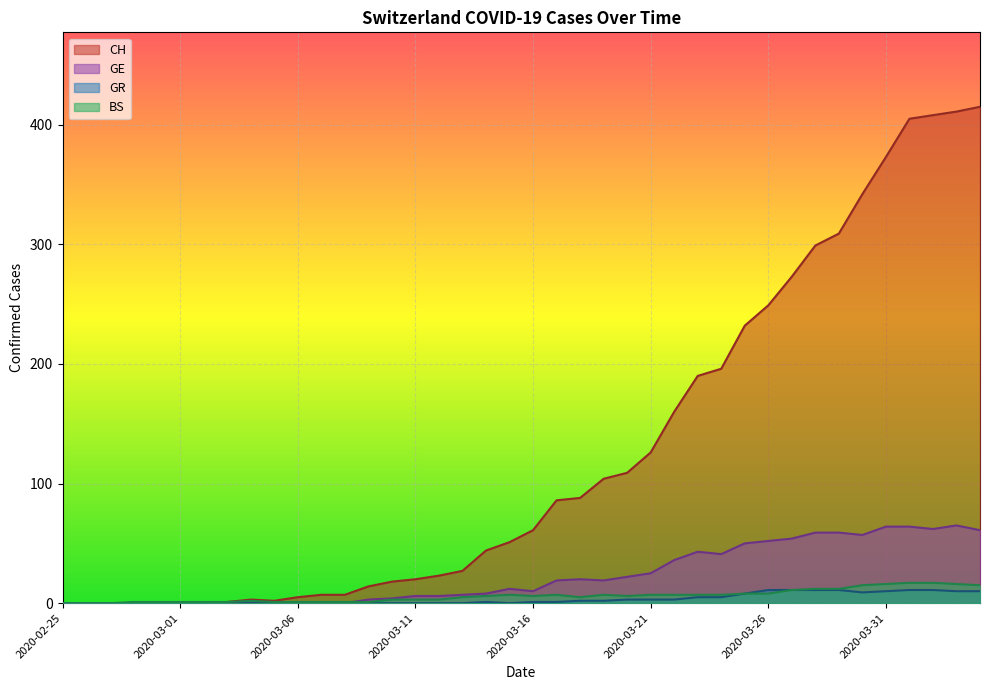

What is the sum of all CH values?

5058